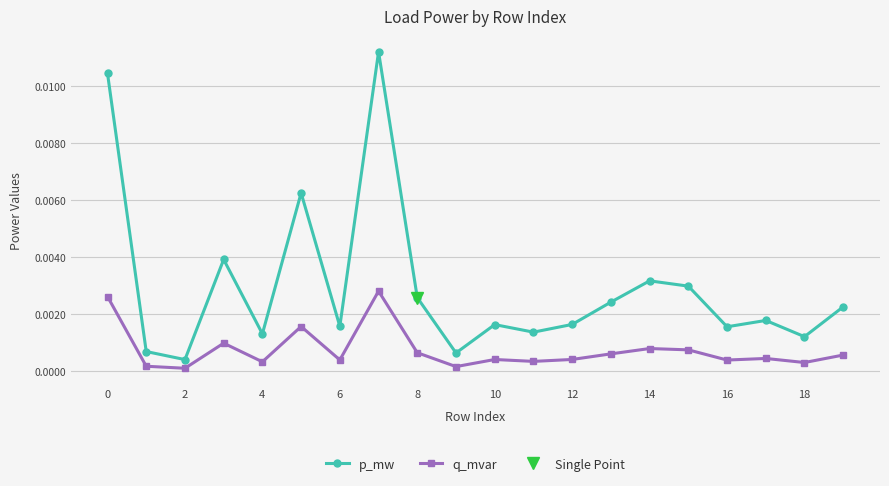

True or false: p_mw and q_mvar intersect in this chart.

False